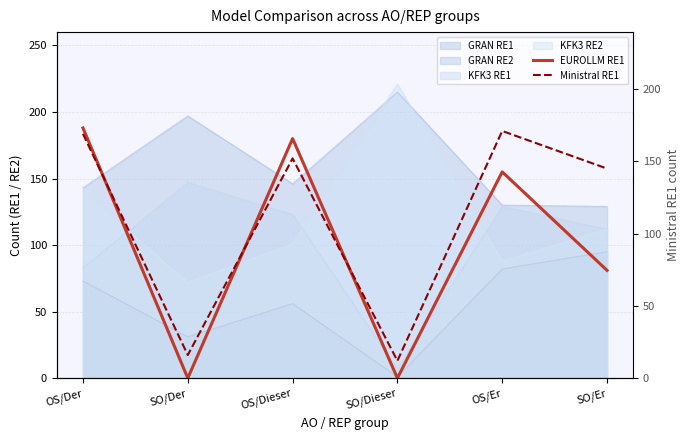

List the labels in order of Ministral RE1 value, largest first.

OS/Er, OS/Der, OS/Dieser, SO/Er, SO/Der, SO/Dieser